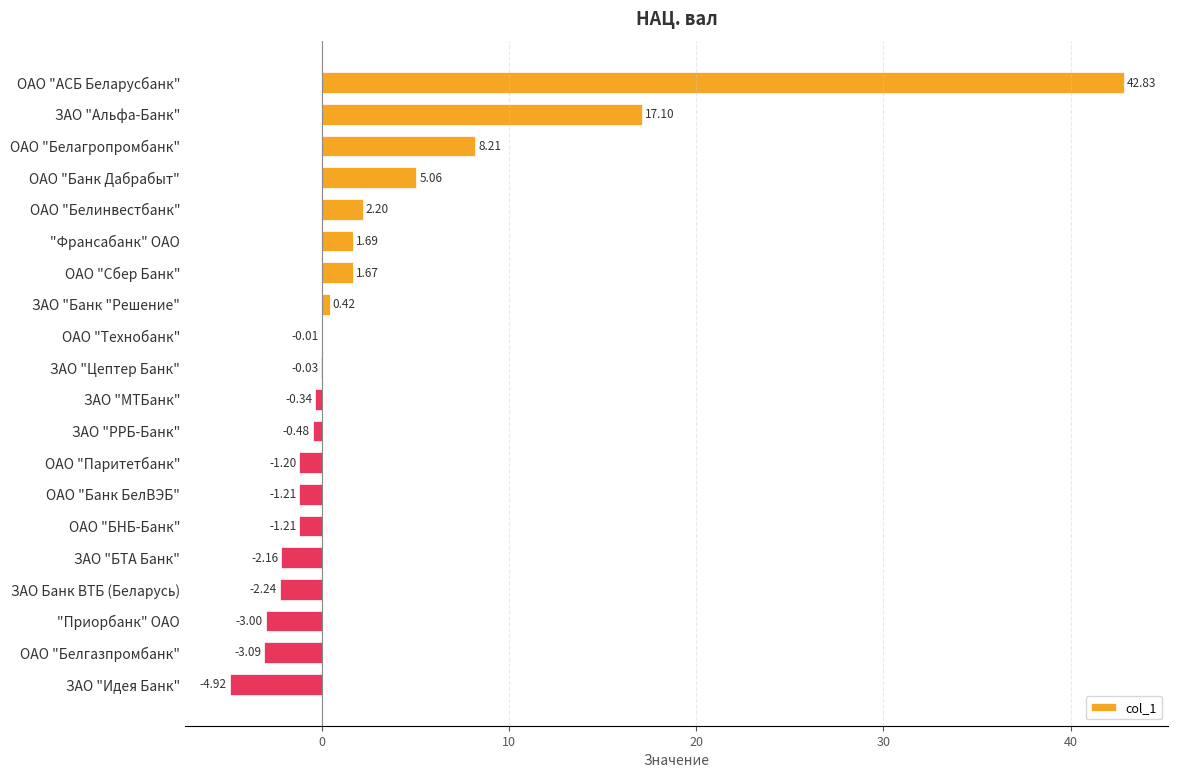

How many positive values are there?

8